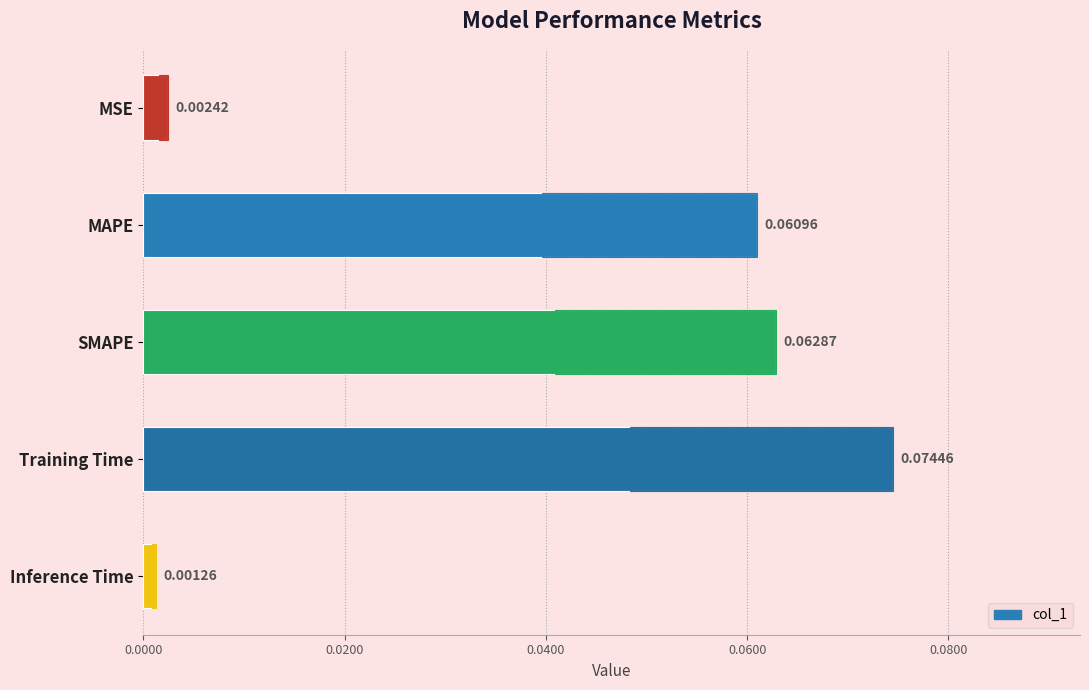

What is the difference between the maximum and second lowest values?

0.1